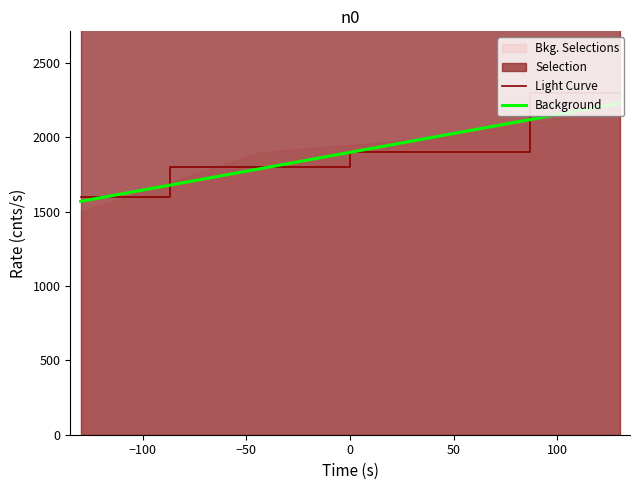

Which series has the largest total across all categories?

Light Curve